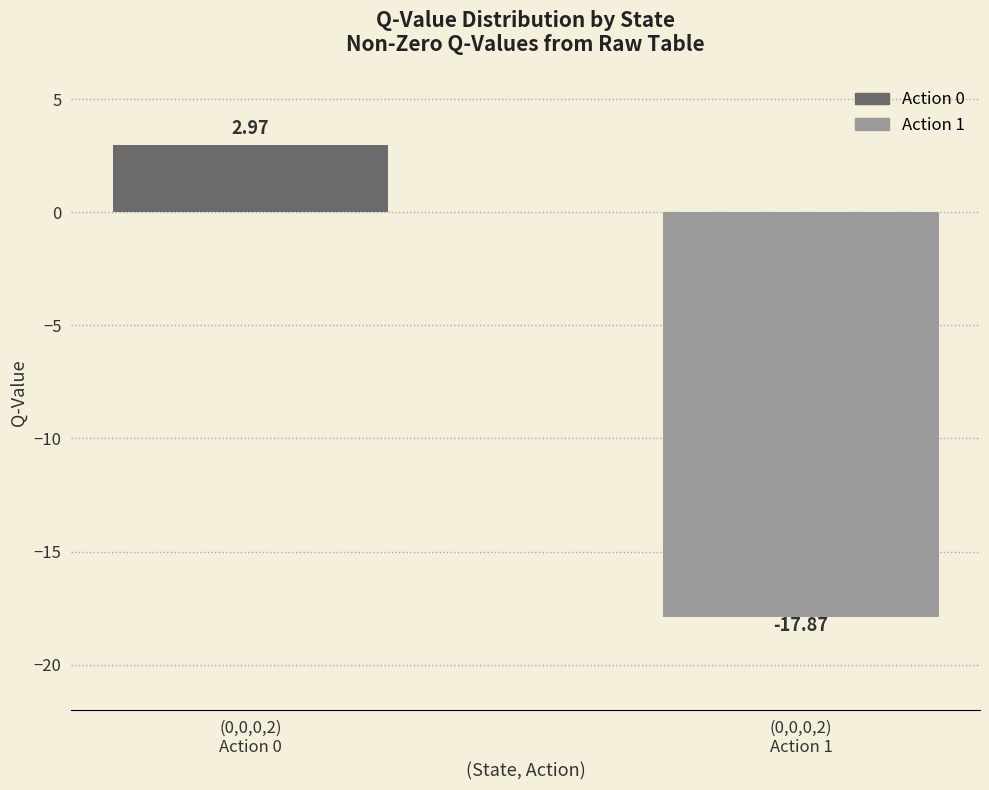

Rank the categories by value from lowest to highest.

(0,0,0,2)
Action 1, (0,0,0,2)
Action 0